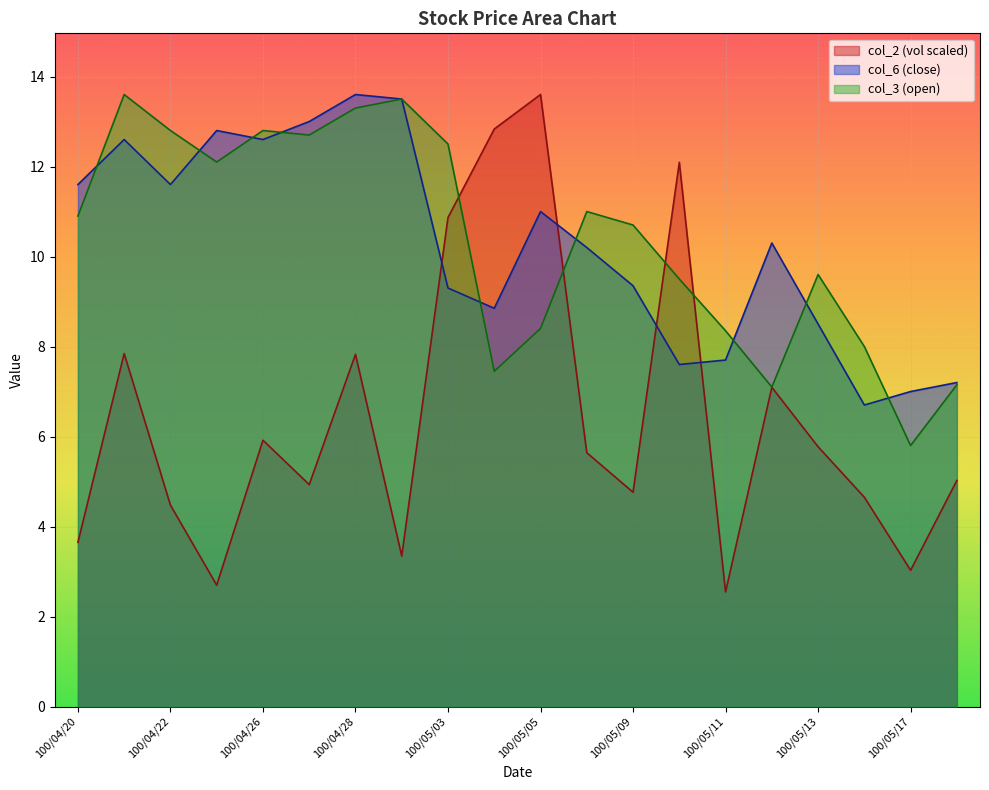

How many data points does each series have?

20